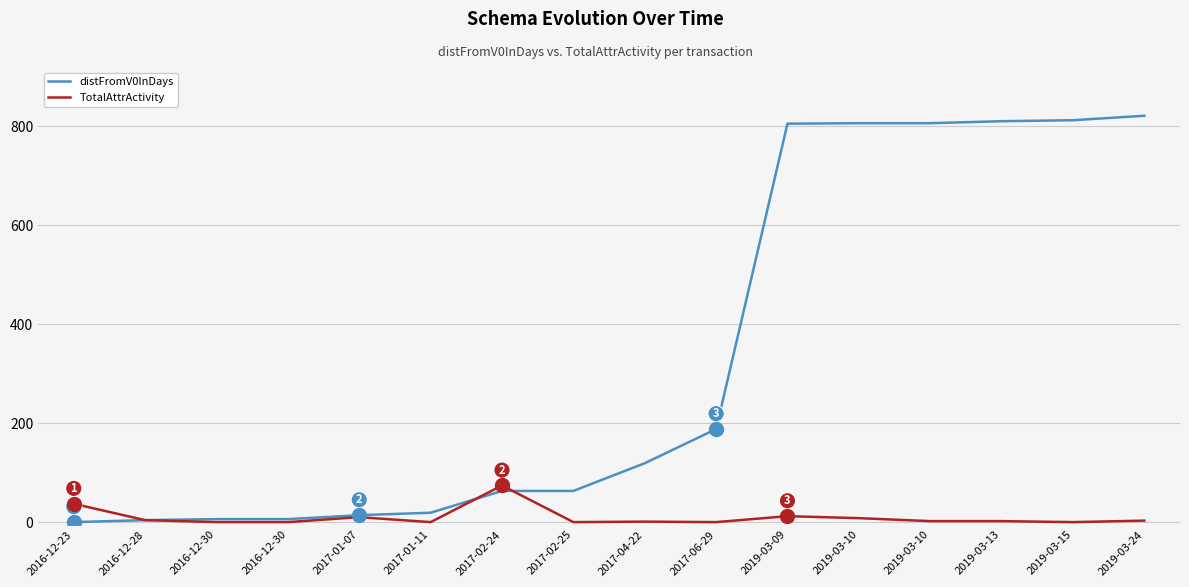

Between 2016-12-30 and 2017-04-22, which series saw the biggest shift?

distFromV0InDays